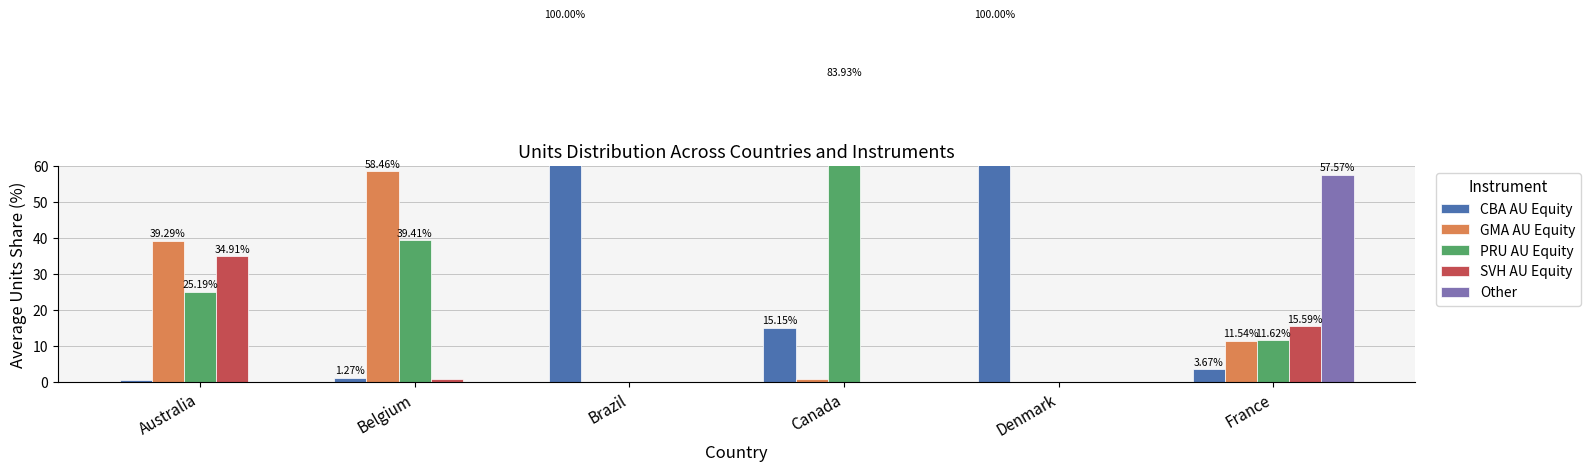

Rank the series by their maximum value, from highest to lowest.

CBA AU Equity, PRU AU Equity, GMA AU Equity, Other, SVH AU Equity